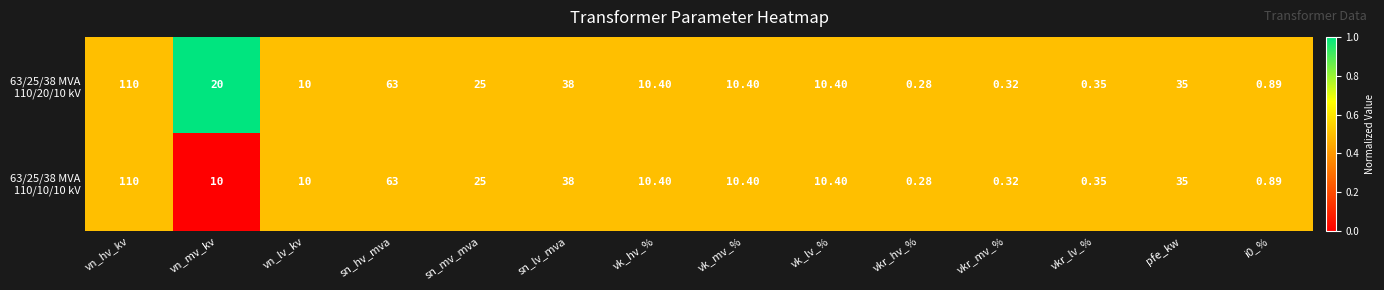

Which label corresponds to the largest value in the chart?

vn_hv_kv